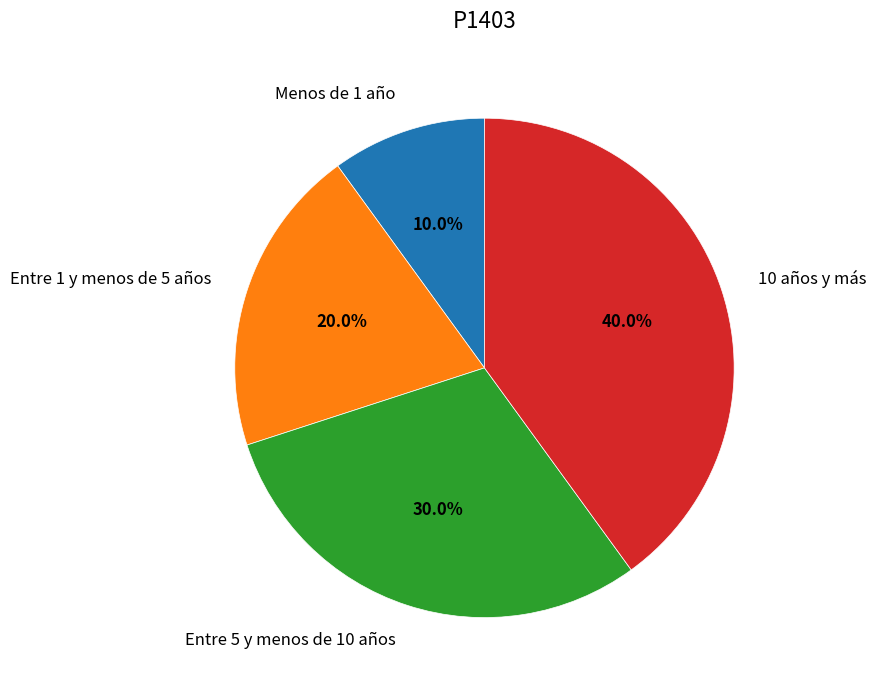

What percentage do 10 años y más and Entre 1 y menos de 5 años together represent?

60.0%